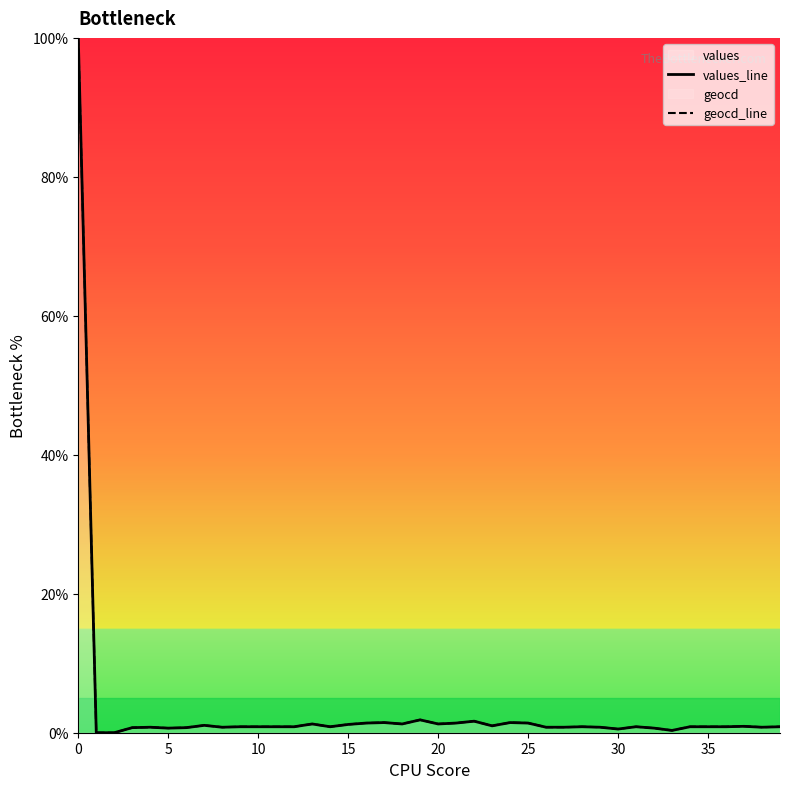

Count the number of categories in the chart.

40